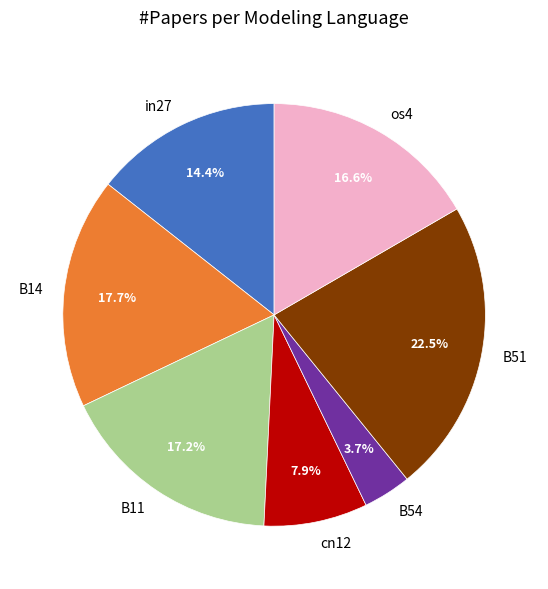

Rank the categories by value from lowest to highest.

B54, cn12, in27, os4, B11, B14, B51